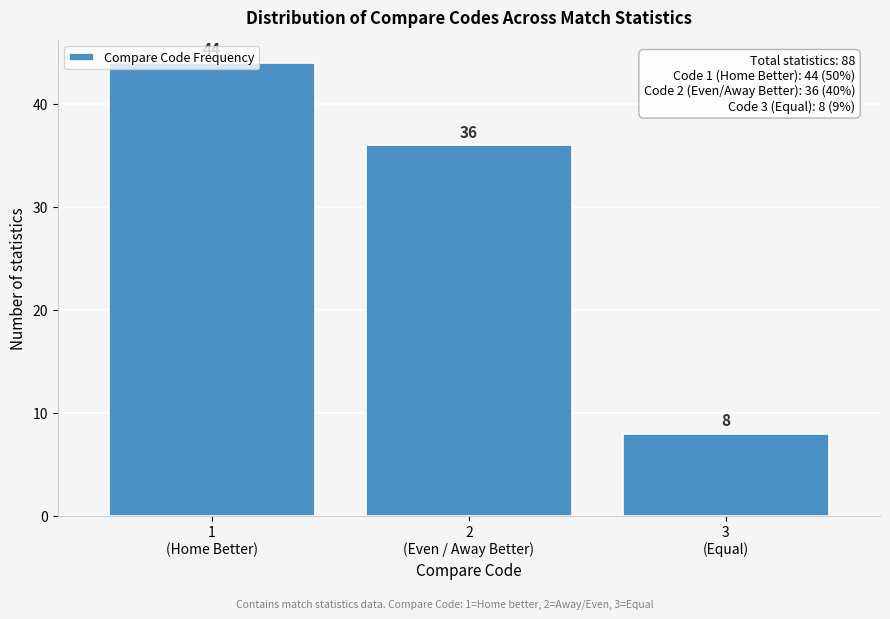

What is the maximum value shown in the chart?

44